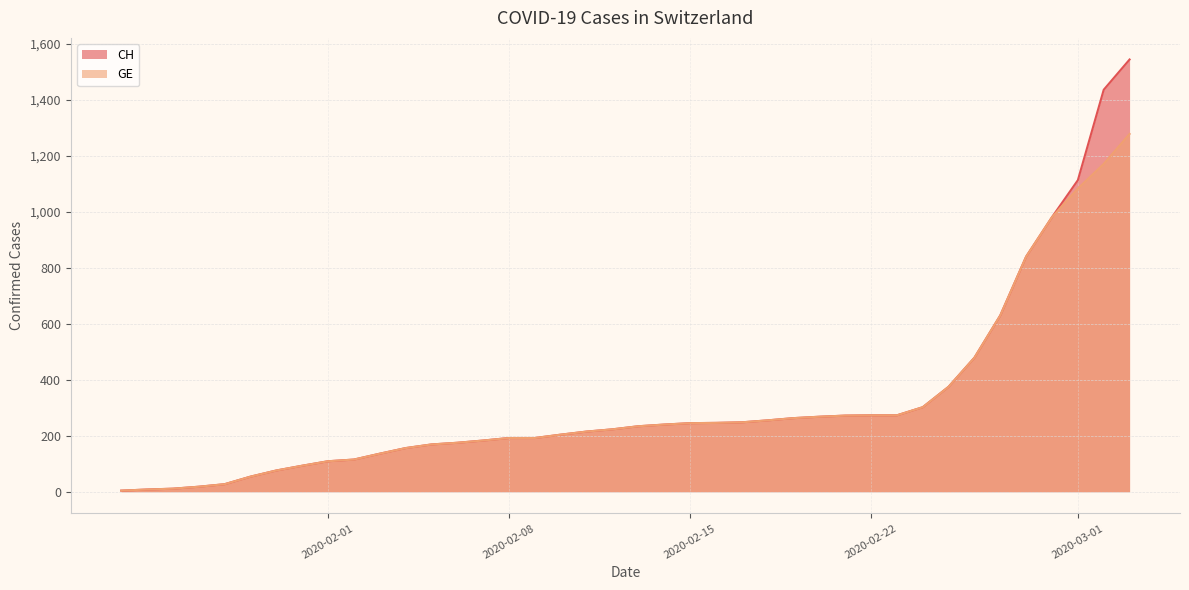

List the series in order of their peak value, highest first.

CH, GE